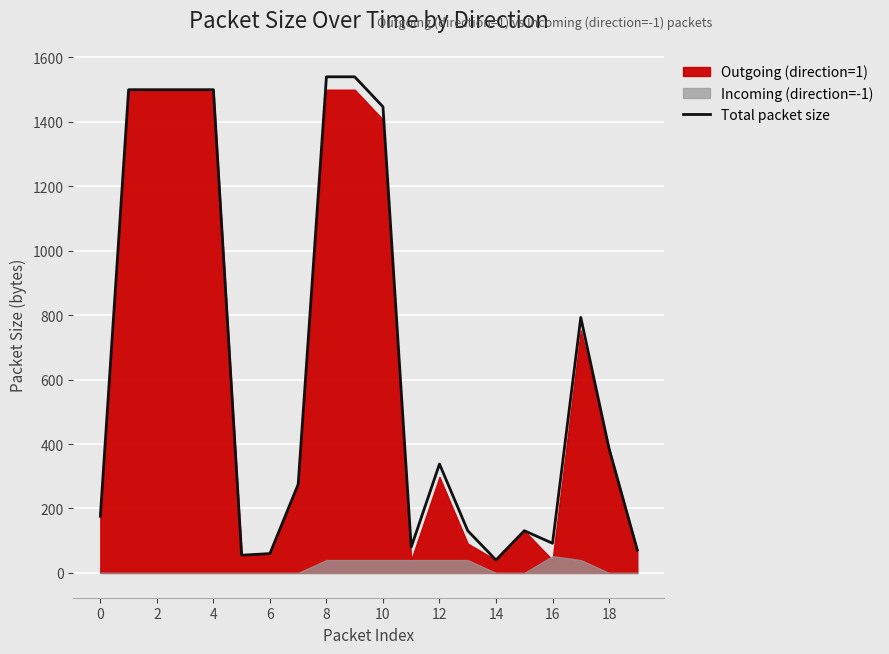

How many points are higher than both their immediate neighbors (excluding endpoints)?

3